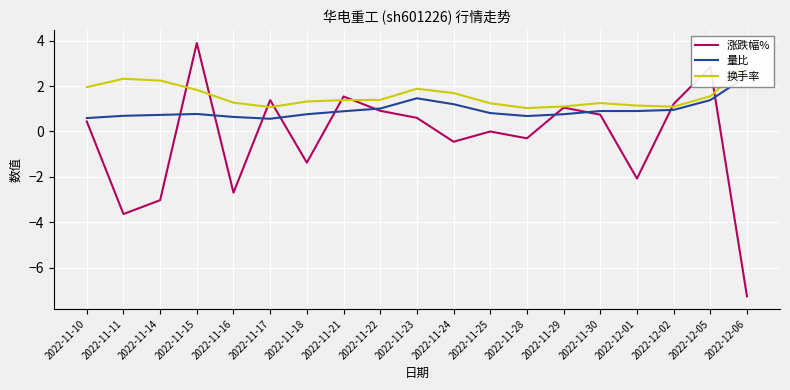

Between 2022-11-21 and 2022-11-23, which series saw the biggest shift?

涨跌幅%